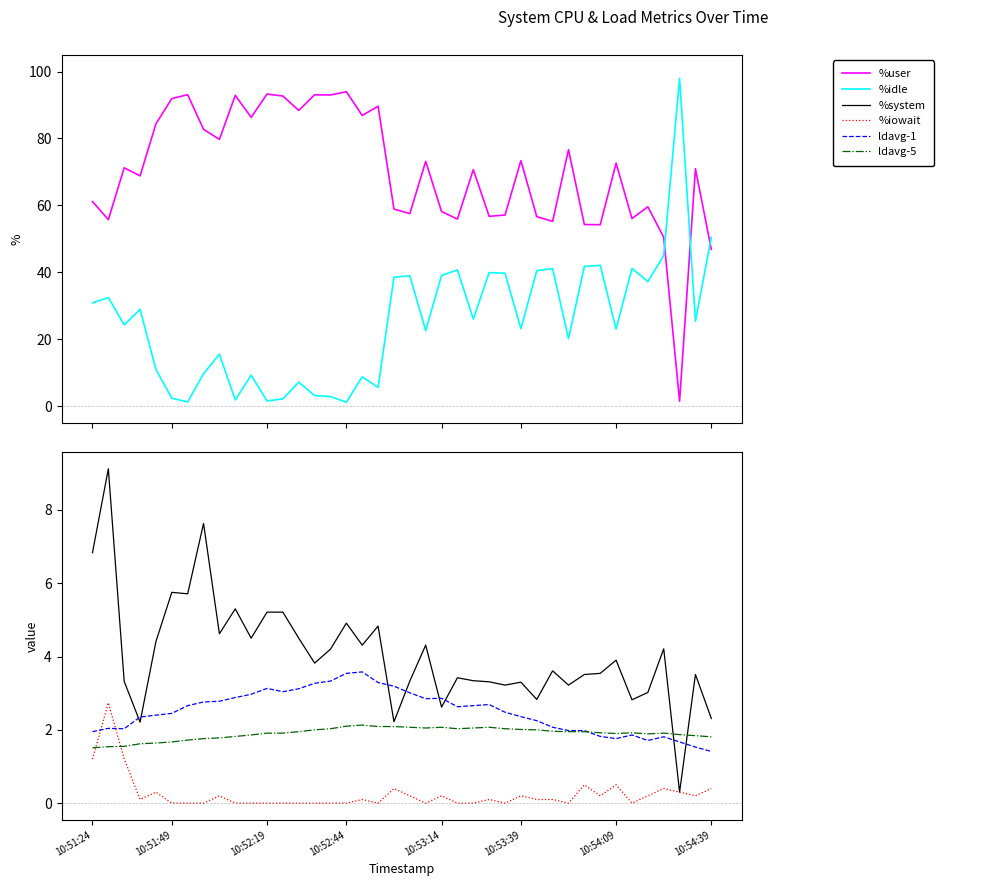

How many values in the ldavg-1 series are below 2?

11